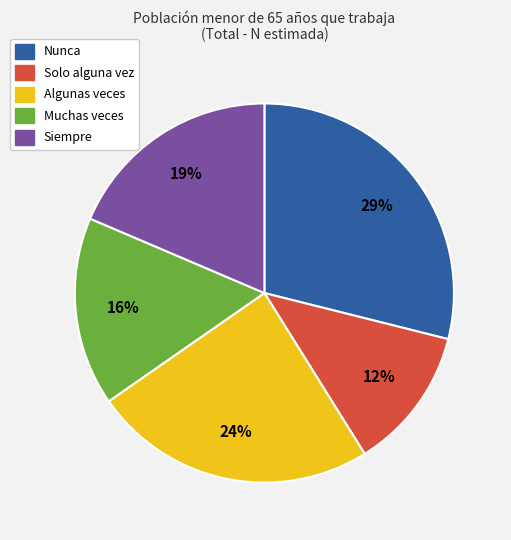

To the nearest percent, what is the average slice percentage?

20%